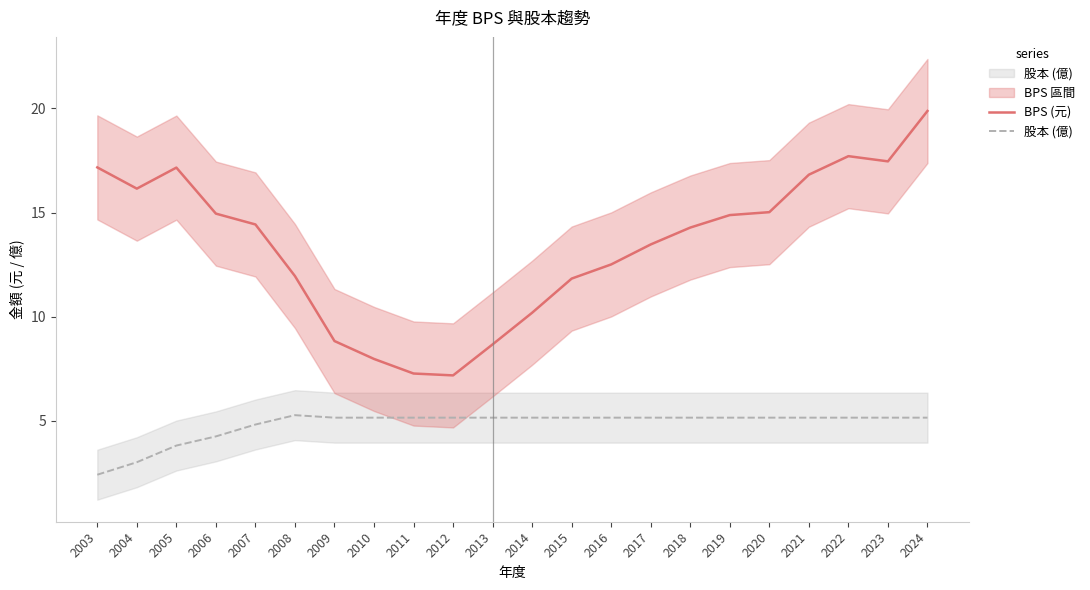

How many values in the BPS (元) series exceed 14?

12